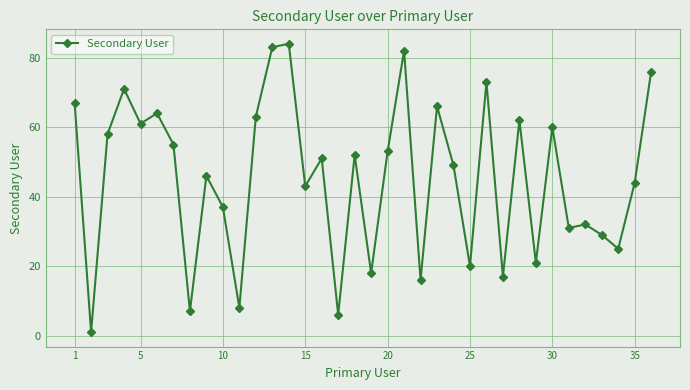

True or false: there are more than 2 points higher than both neighbors.

True